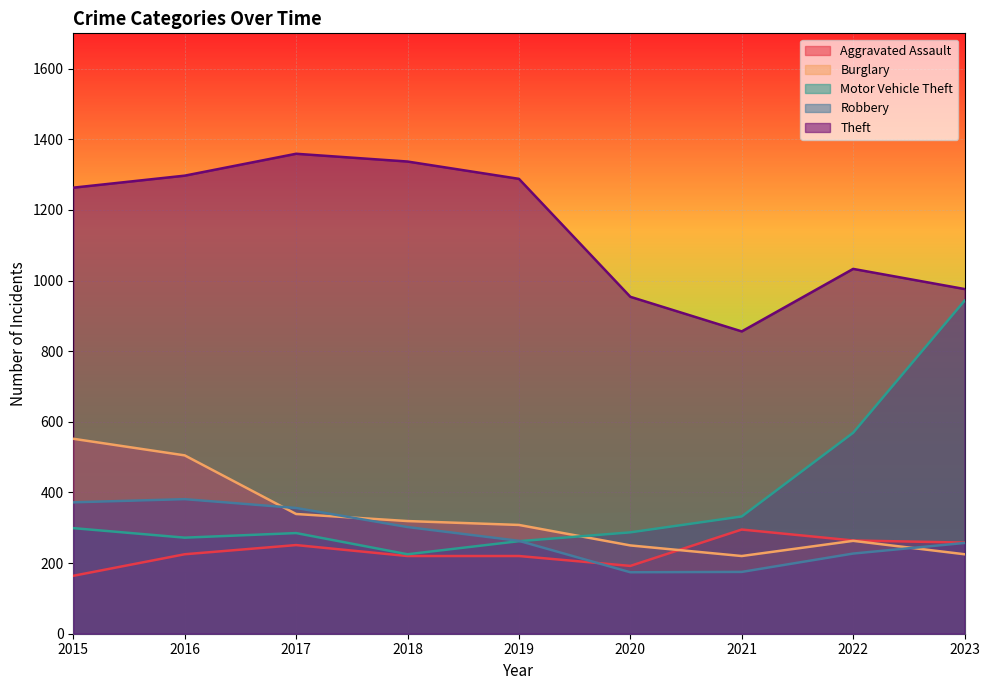

What is the value of the Theft point at the 5th from the left?

1288